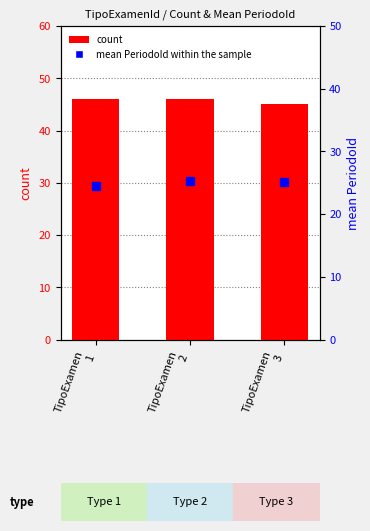

List the labels in order of count value, smallest first.

TipoExamen
3, TipoExamen
1, TipoExamen
2